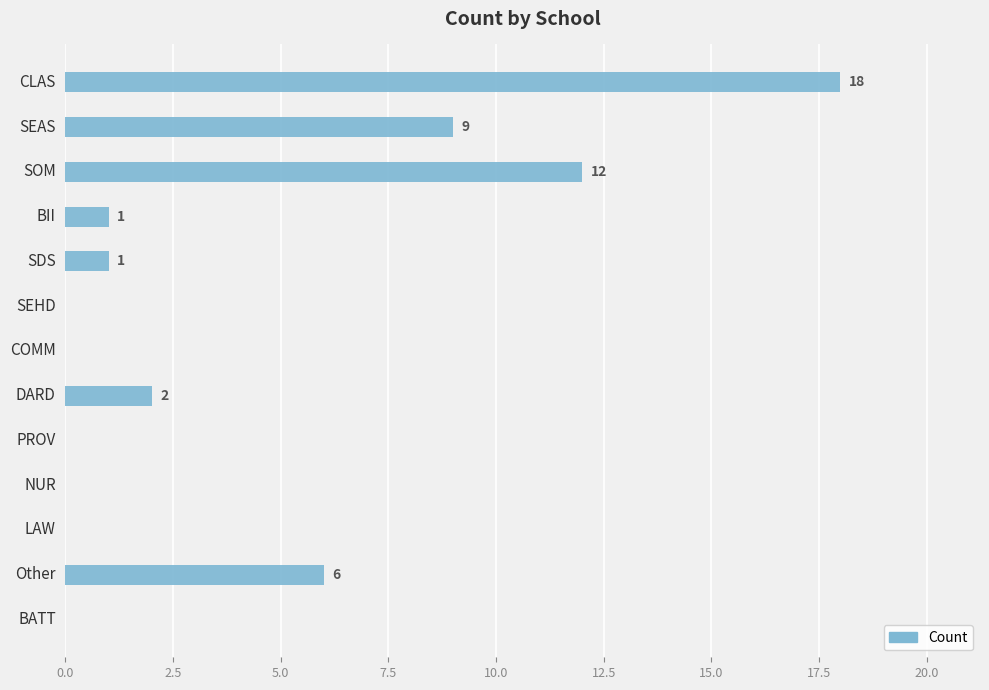

How many values are above zero?

7